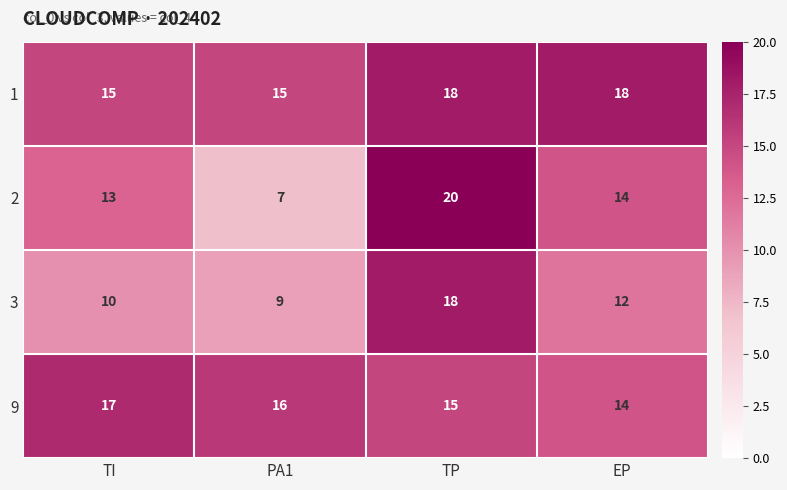

Count the number of categories in the chart.

4